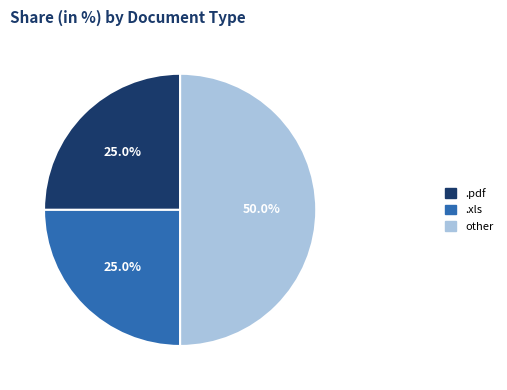

To the nearest percent, what portion does .pdf represent?

25%